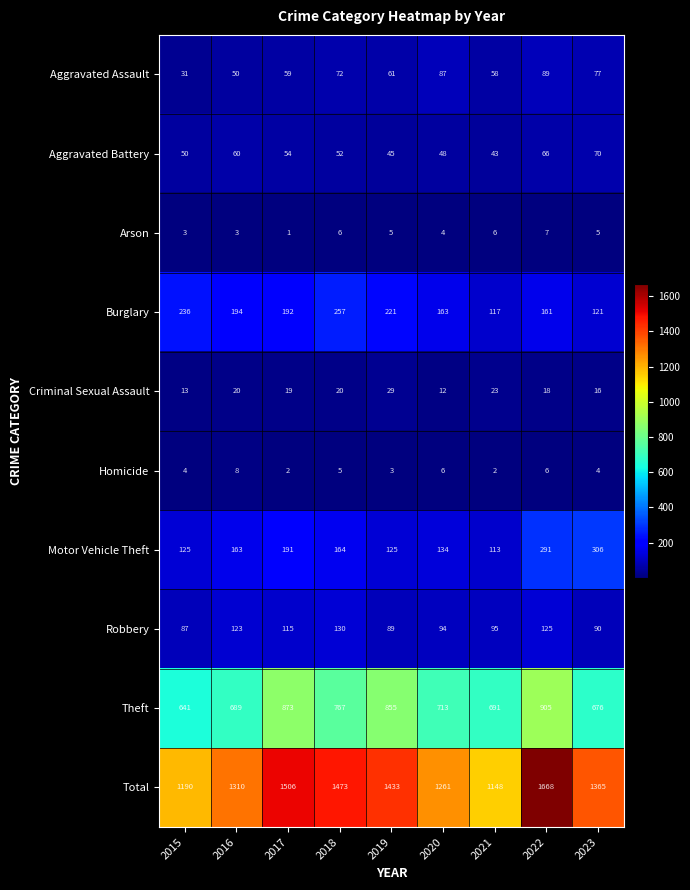

Where does the Robbery series first go above 95?

2016